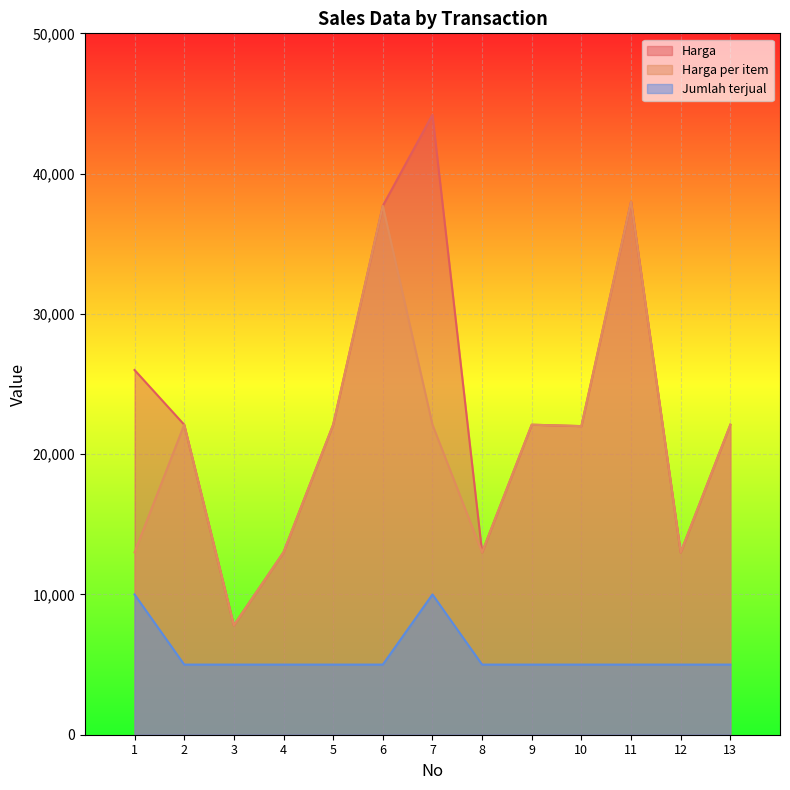

What is the smallest value displayed?

5000